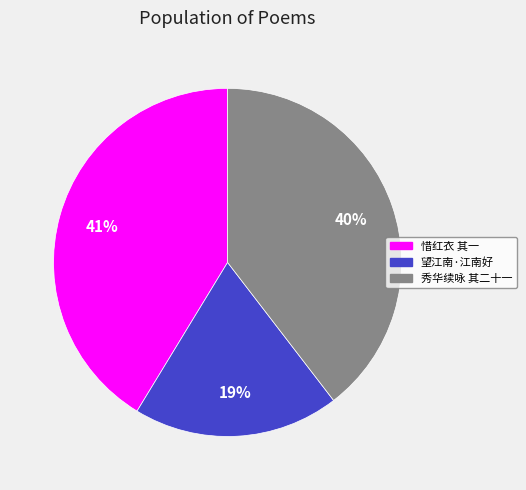

Is there a majority slice in this chart?

No